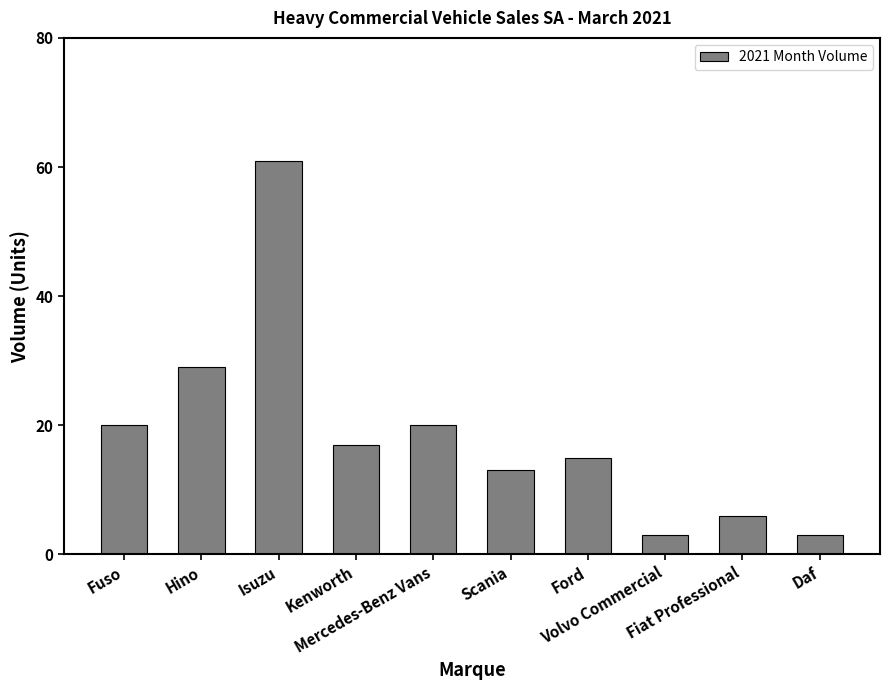

Count the number of data series in this chart.

1